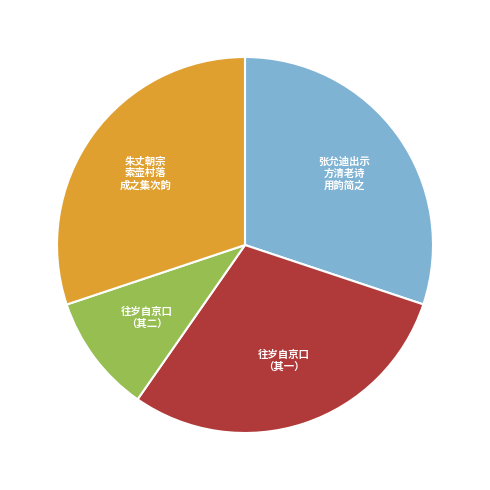

Does any single category account for the majority?

No